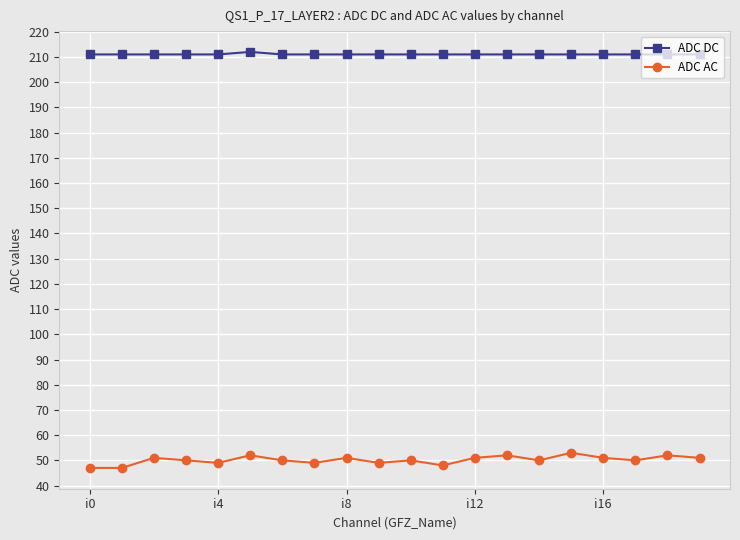

List the series in order of their peak value, highest first.

ADC DC, ADC AC